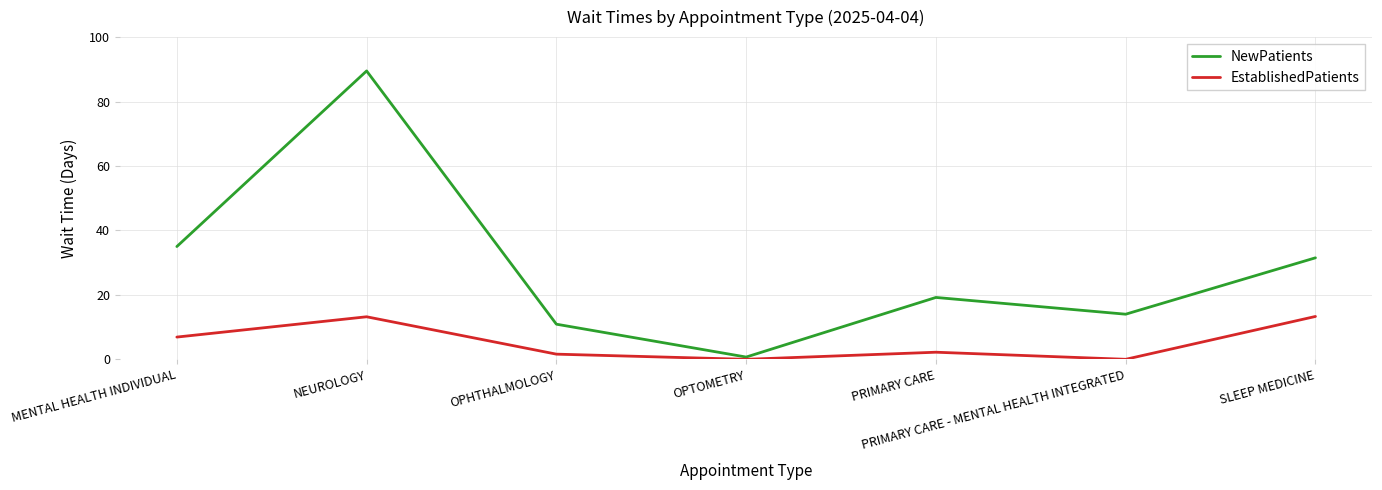

True or false: NewPatients has a value of 10.9 at OPHTHALMOLOGY.

True